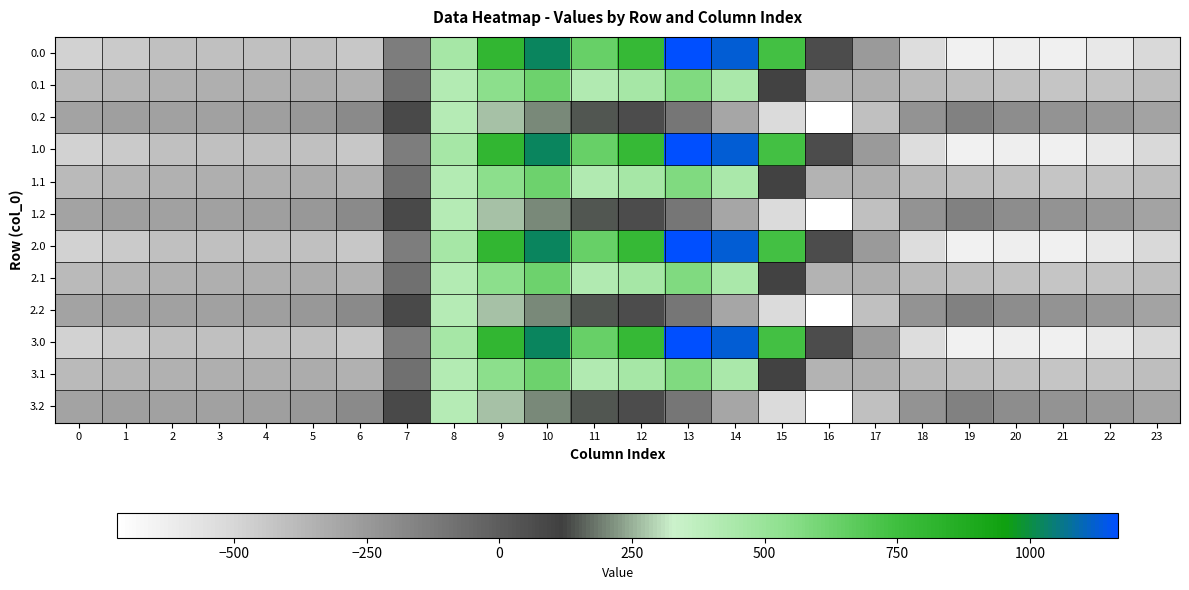

Between 1 and 10, which is larger?

10